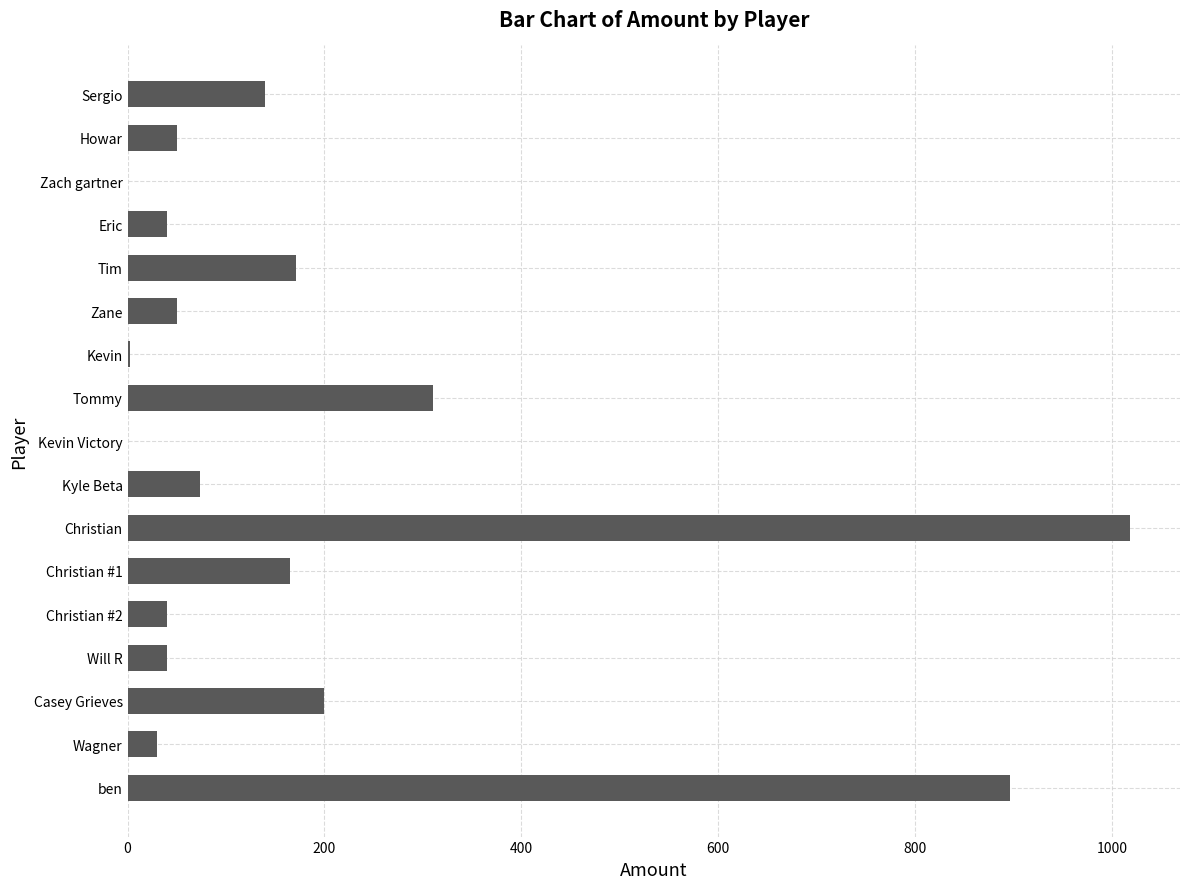

Where is the data nearest to the value 508?

Tommy